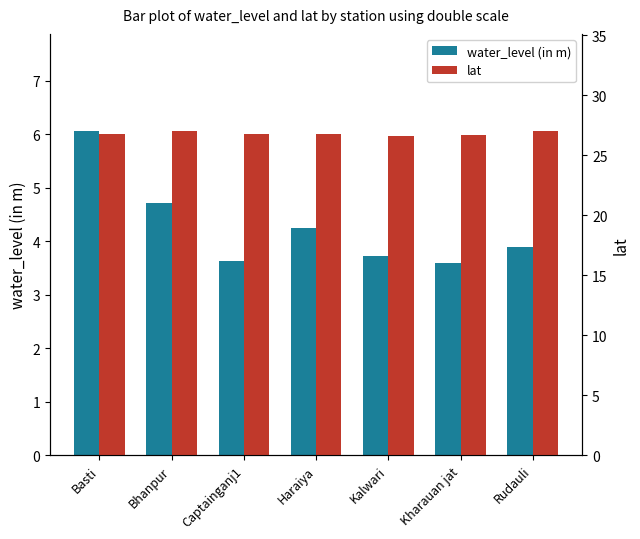

What is the total value across all series at Bhanpur?

31.7